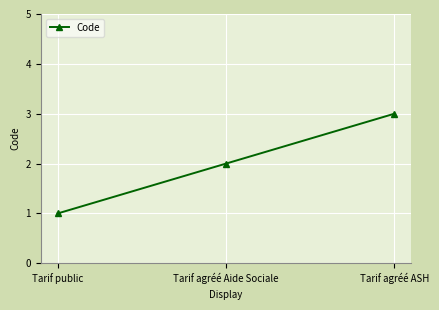

What is the label of the 1st point from the right?

Tarif agréé ASH